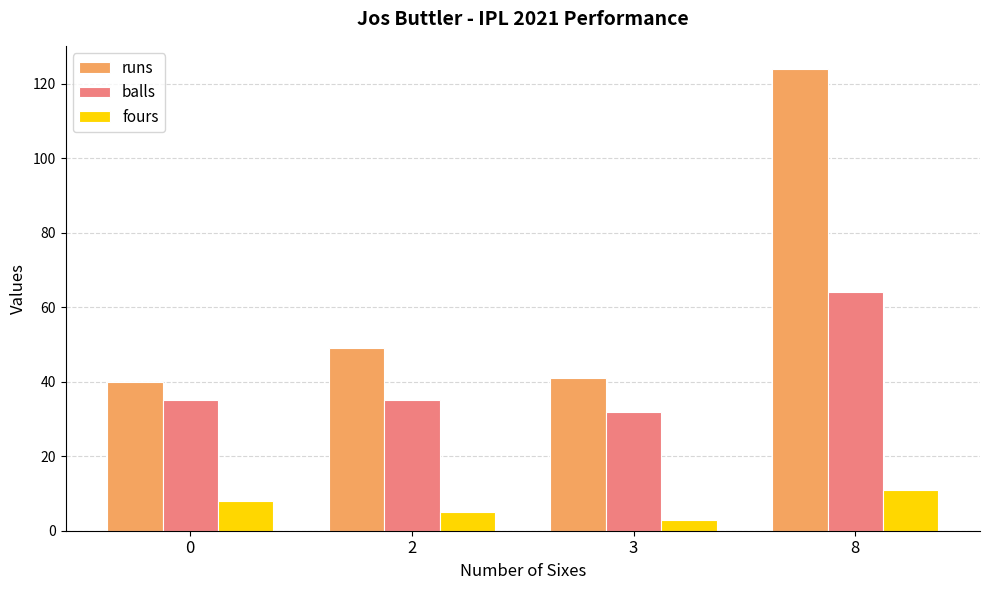

Are the bars horizontal?

No